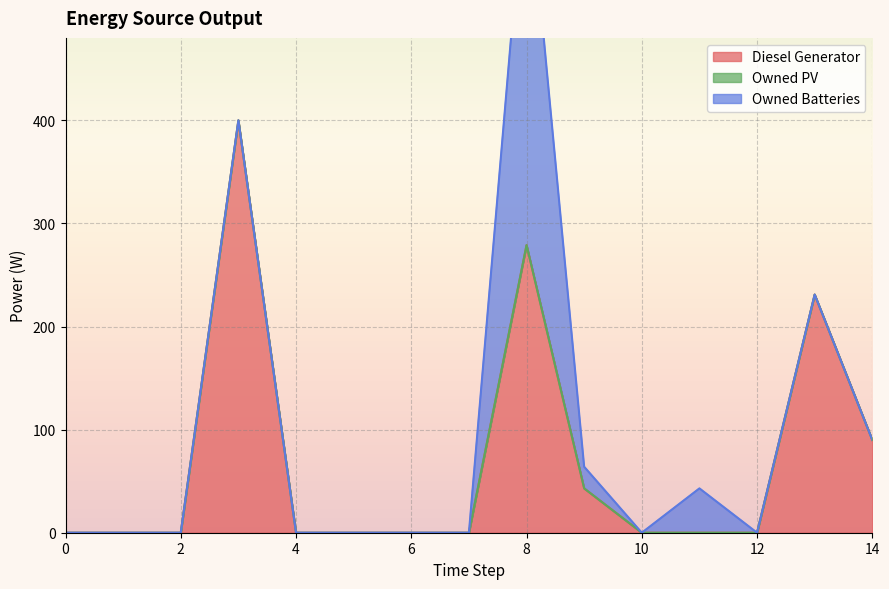

What is the average value of the Diesel Generator series?

70